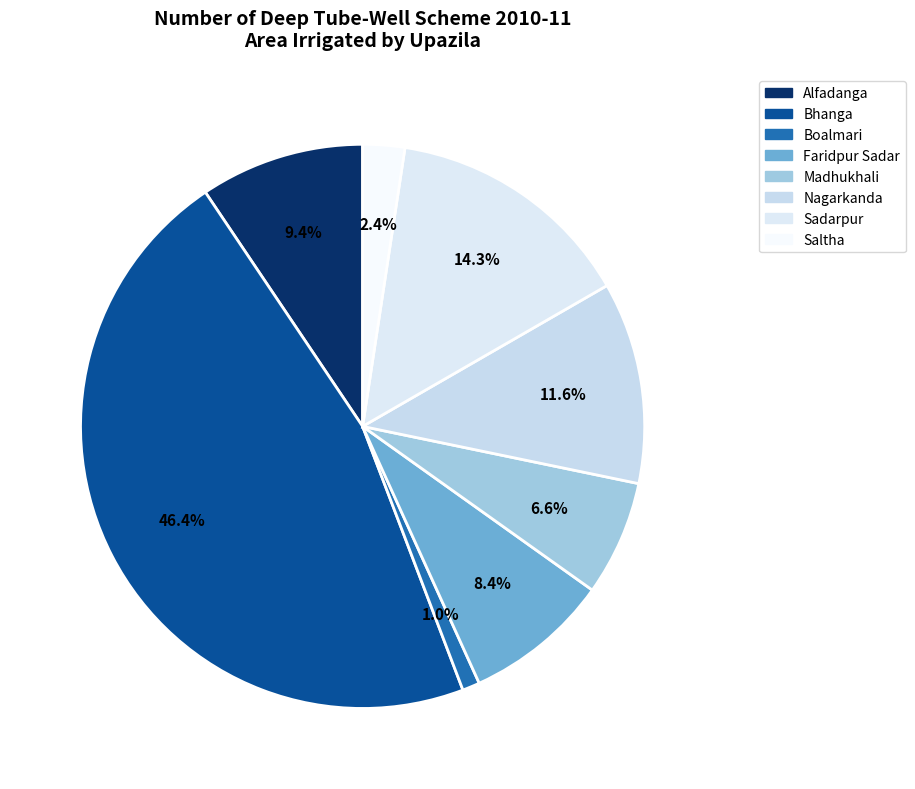

To the nearest percent, what portion does Madhukhali represent?

7%